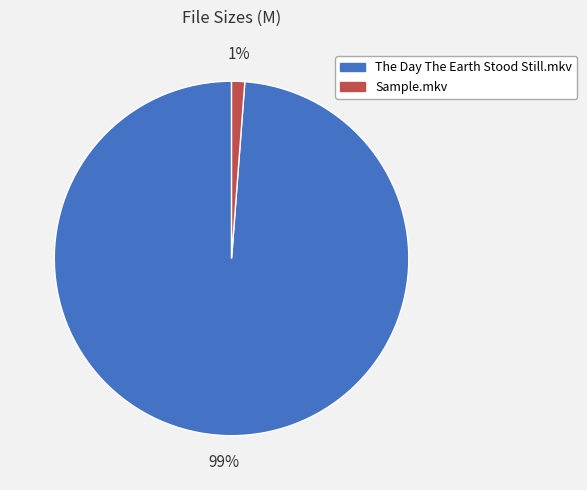

What percentage is the Sample.mkv slice, to the nearest percent?

1%